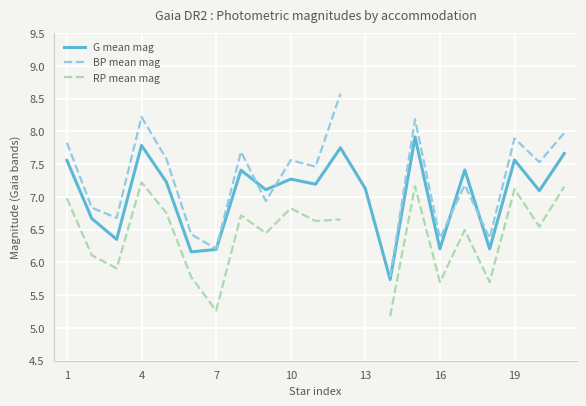

Is this an area chart (filled region under the line)?

No